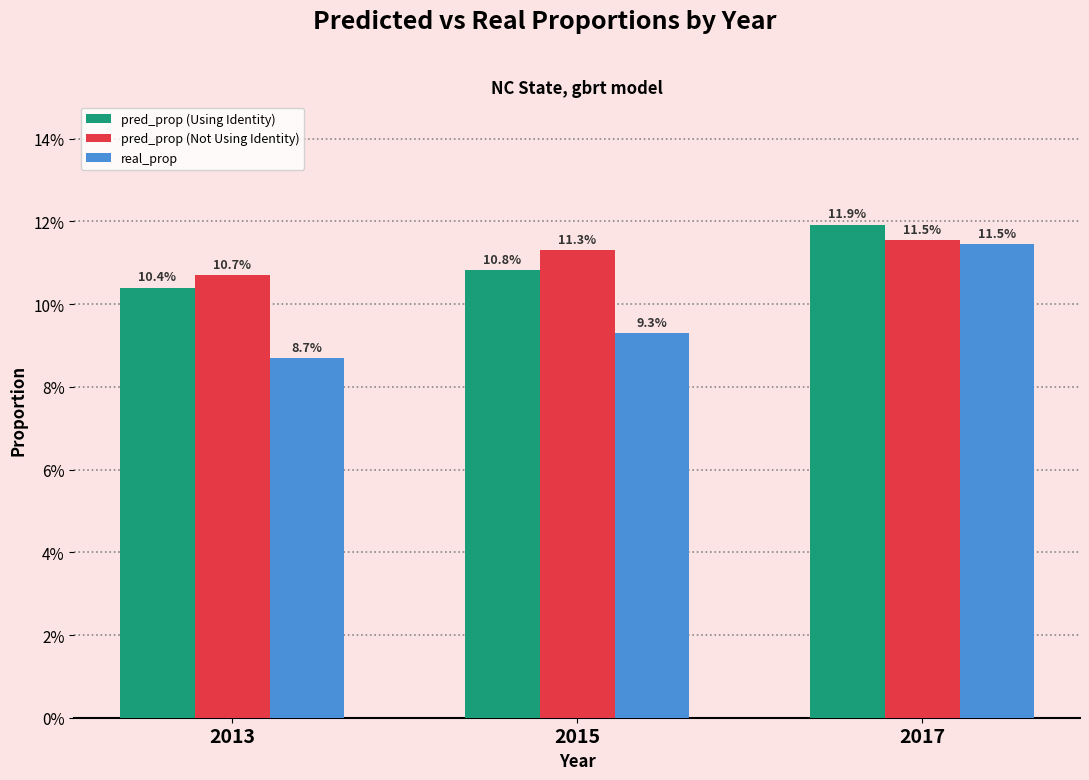

At how many categories does at least one series exceed 0?

3